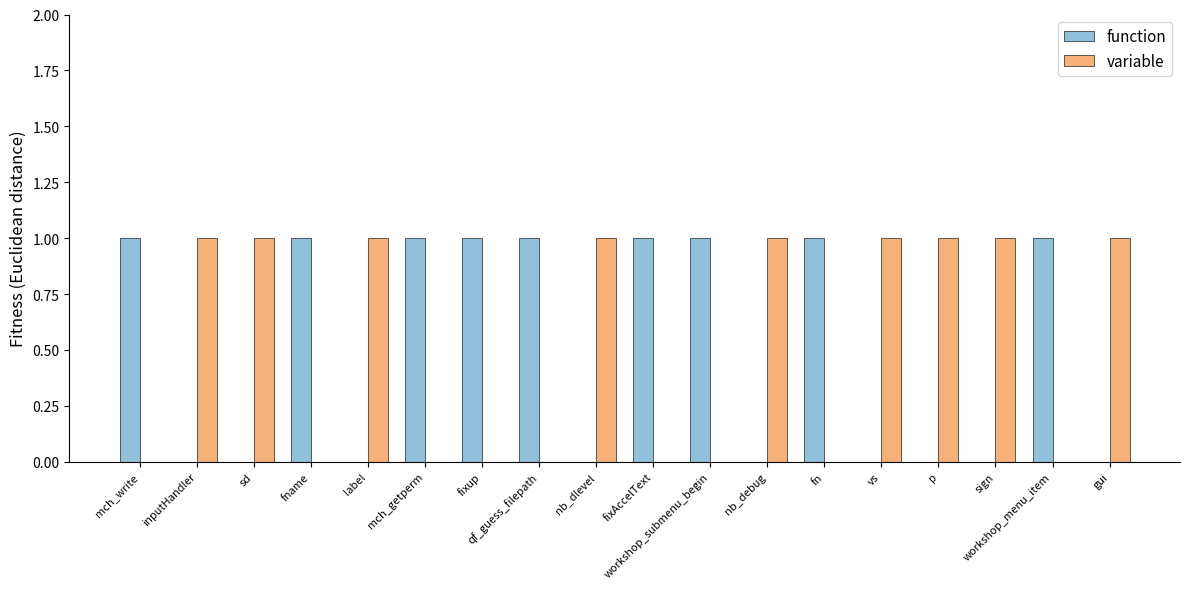

What is the sum of all function values?

9